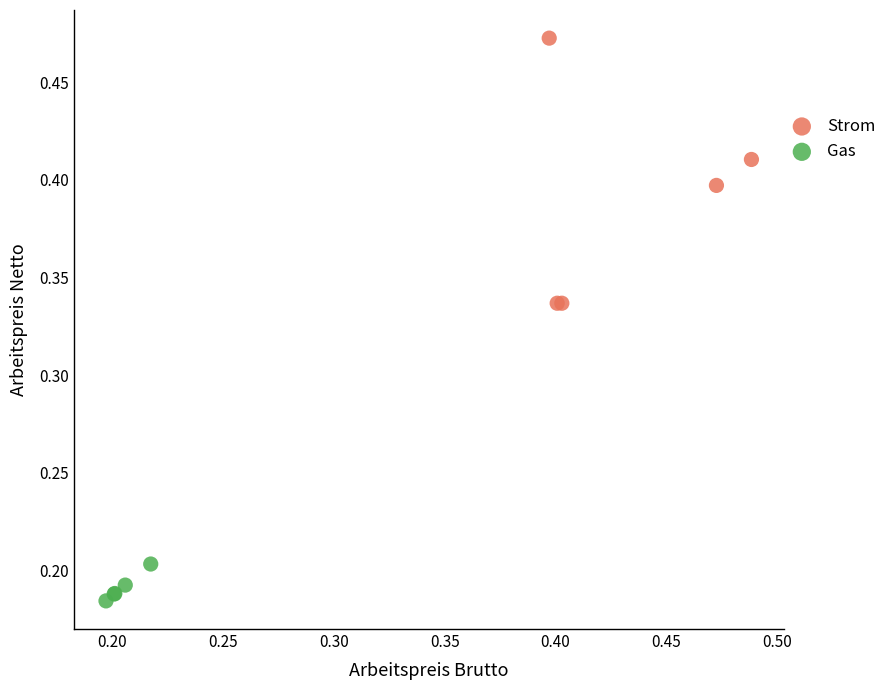

Which series reaches the maximum Y coordinate?

Strom